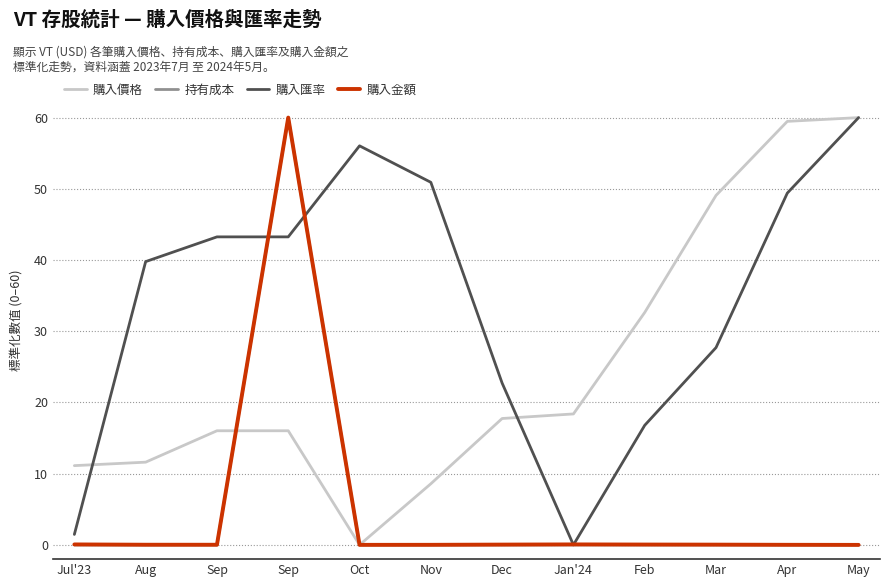

What are all the series names shown in the legend?

購入價格, 持有成本, 購入匯率, 購入金額